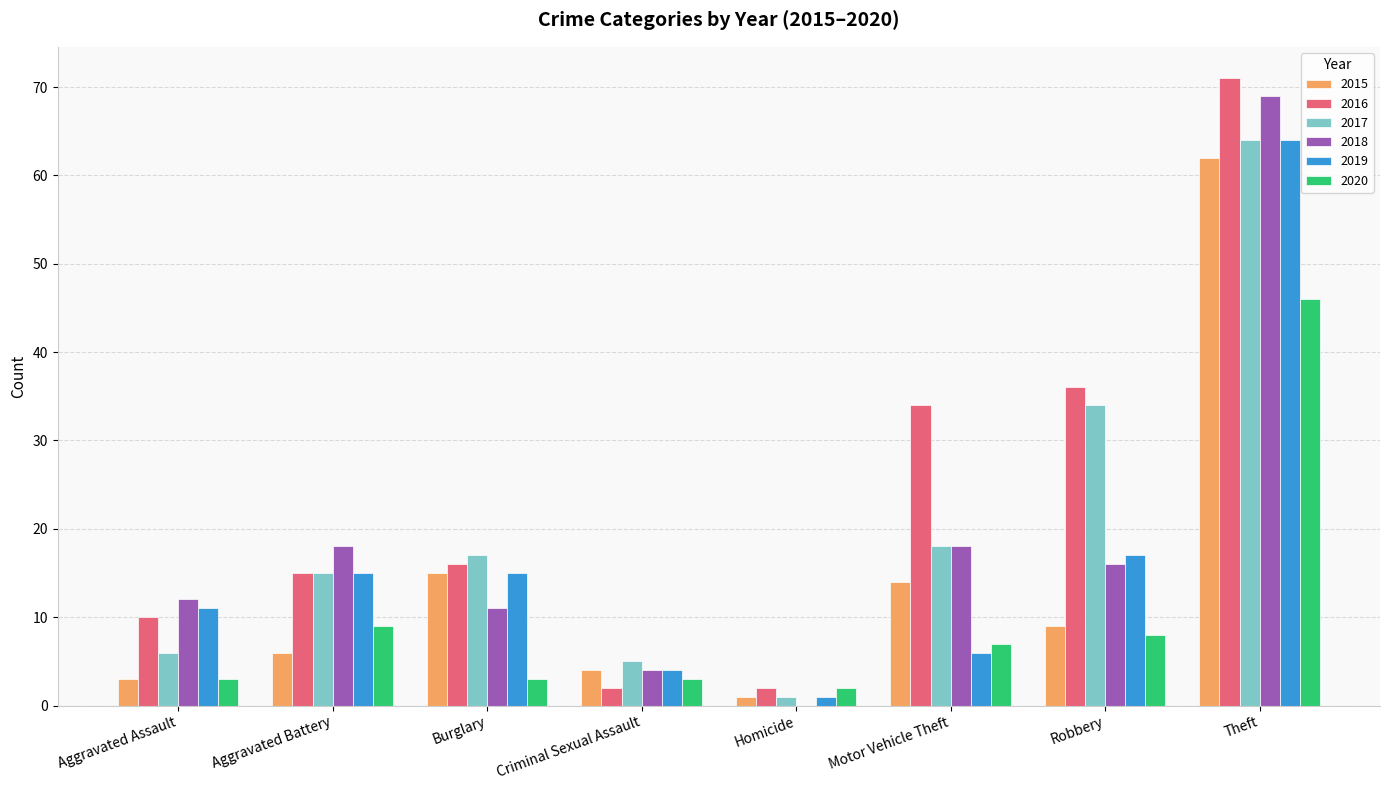

What is the approximate value of 2016 at Robbery, to the nearest 10?

40